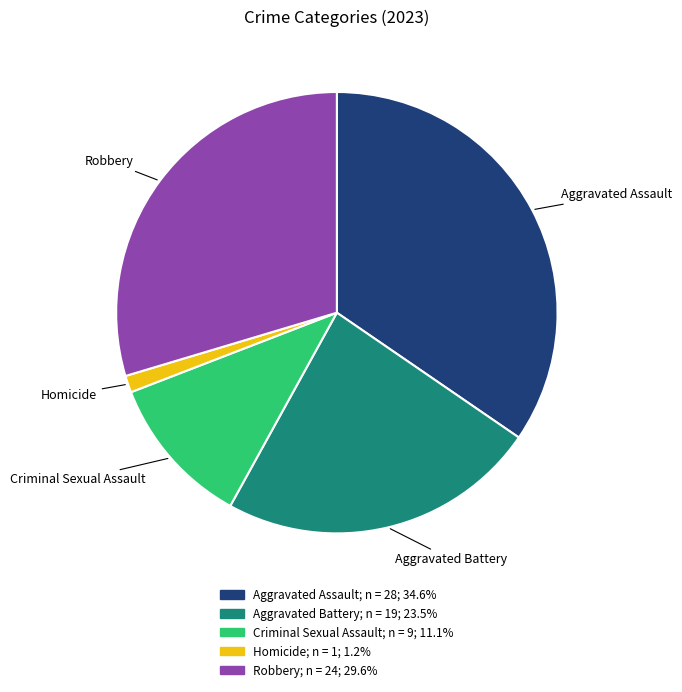

Is there a majority slice in this chart?

No